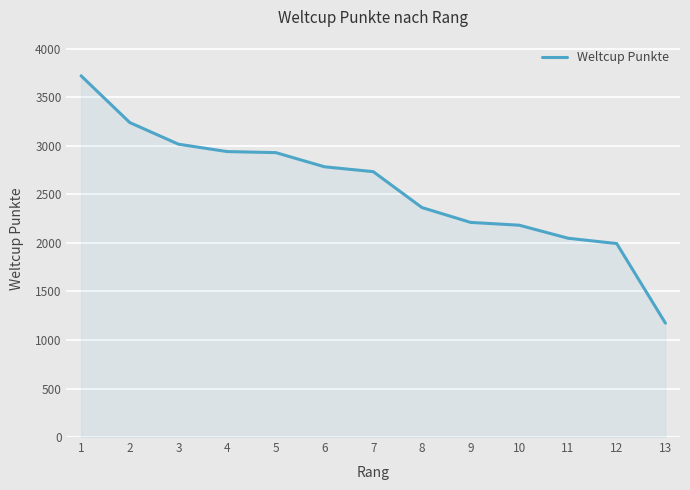

What is the difference between the second highest and second lowest values?

1247